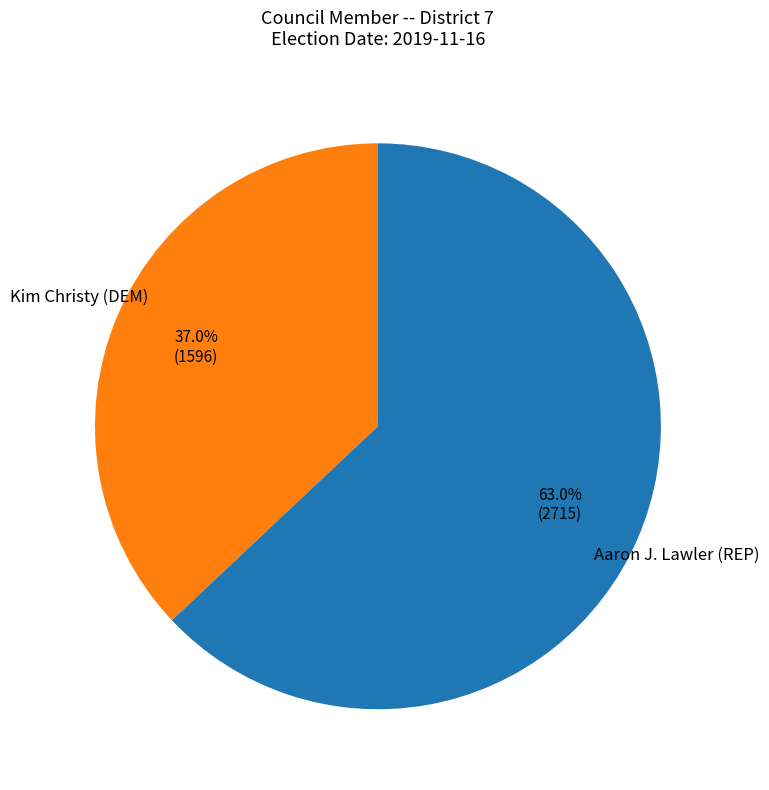

Combined, what portion of the pie is Aaron J. Lawler (REP) and Kim Christy (DEM)?

100.0%